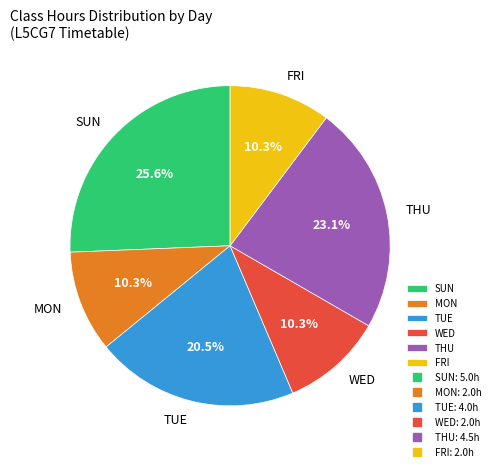

To the nearest percent, what percentage of the pie is WED?

10%